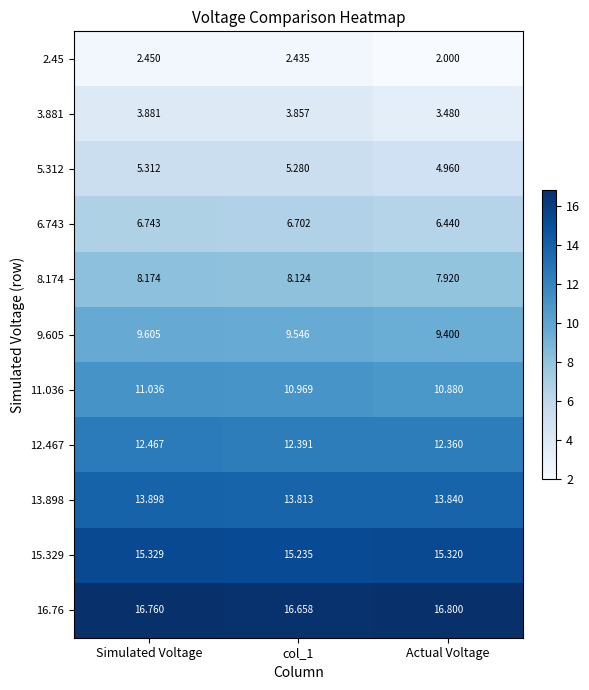

What is the total value across all series at Actual Voltage?

103.4